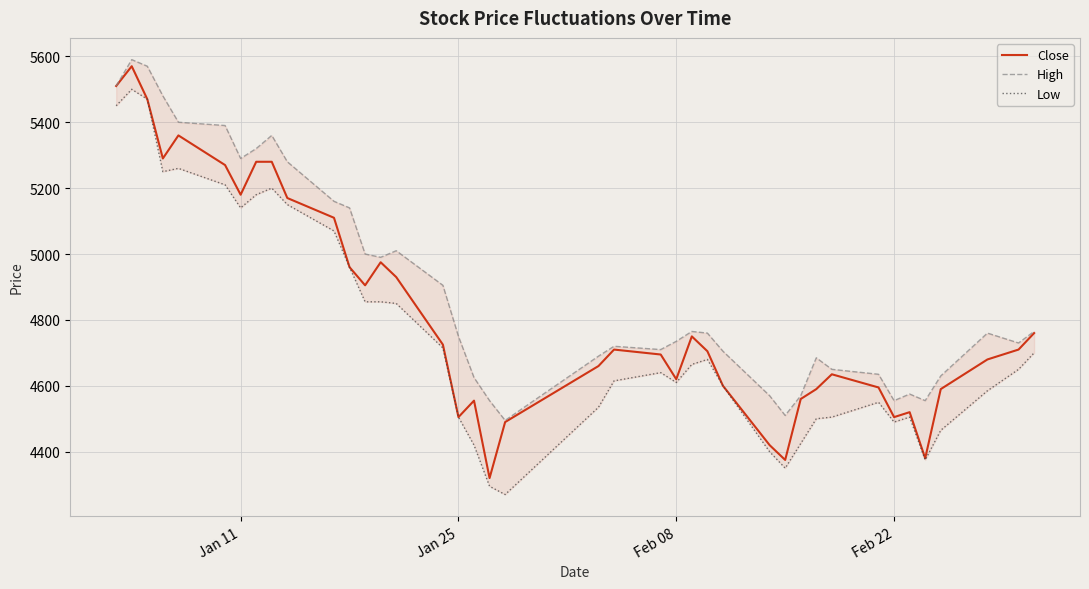

What is the maximum value for Close?

5570